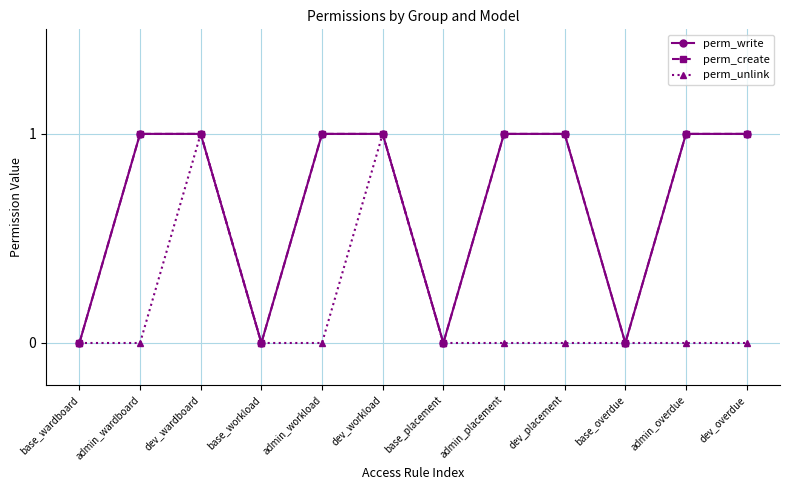

What is the total value across all series at dev_wardboard?

3